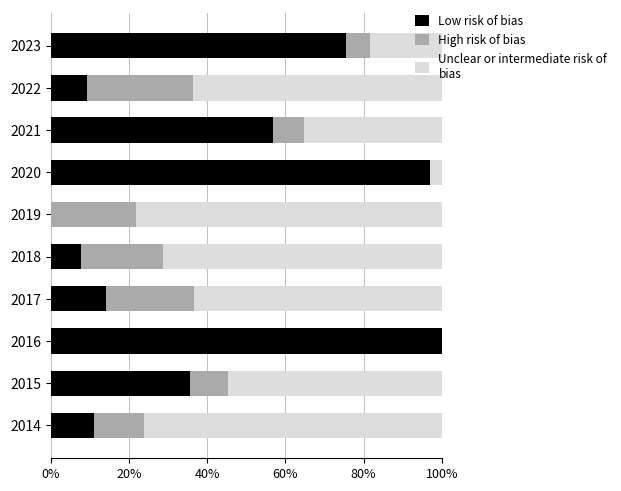

What is the total value across all series at 2019?

100.0